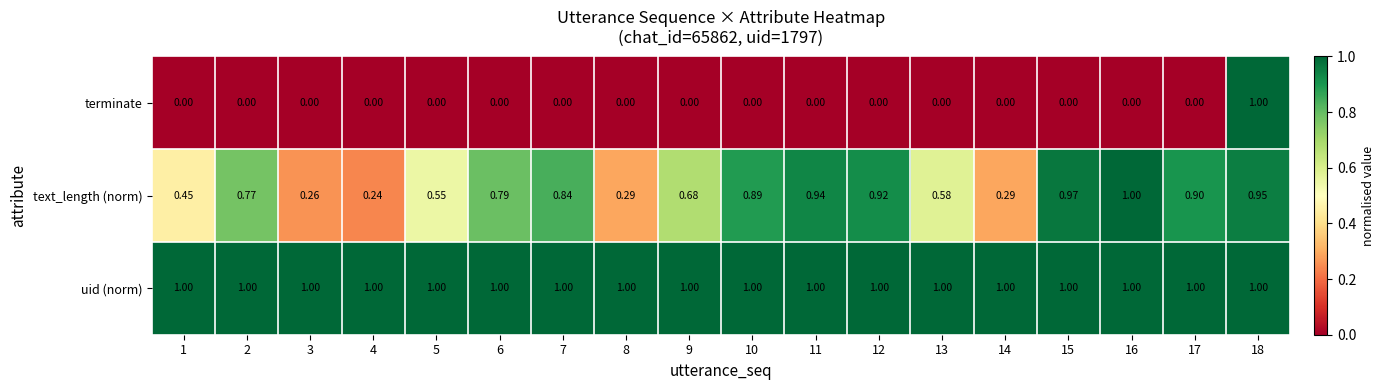

At which category is the sum across all series the highest?

18